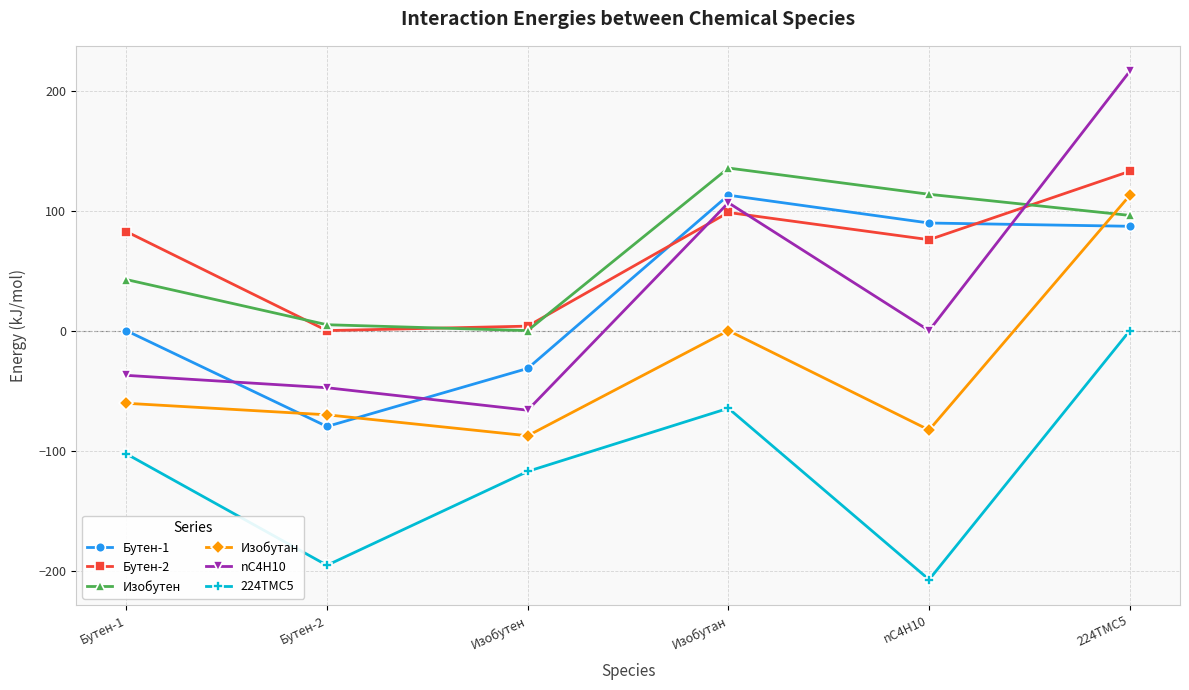

What is the difference between the highest and lowest values at 224TMC5?

216.1